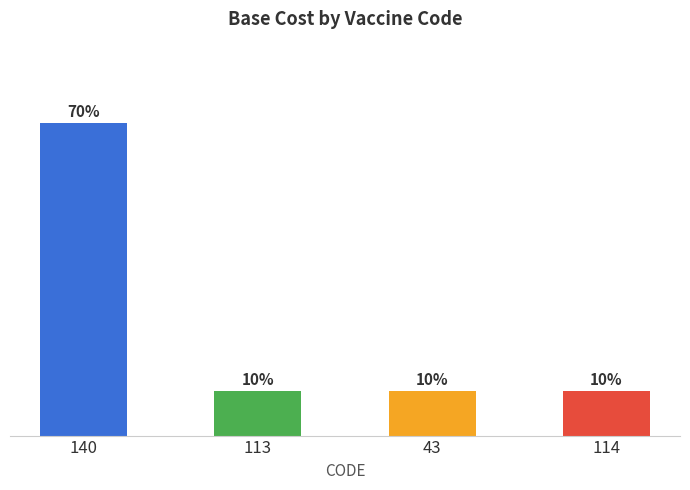

Are the bars horizontal?

No